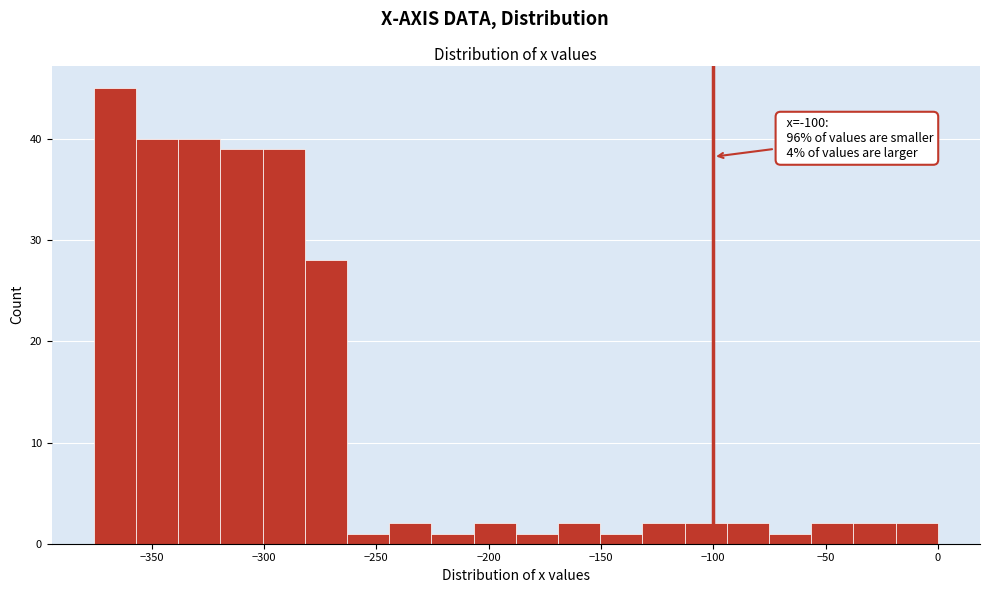

Read against the x-axis, roughly where is the centre of the tallest bar?

-365